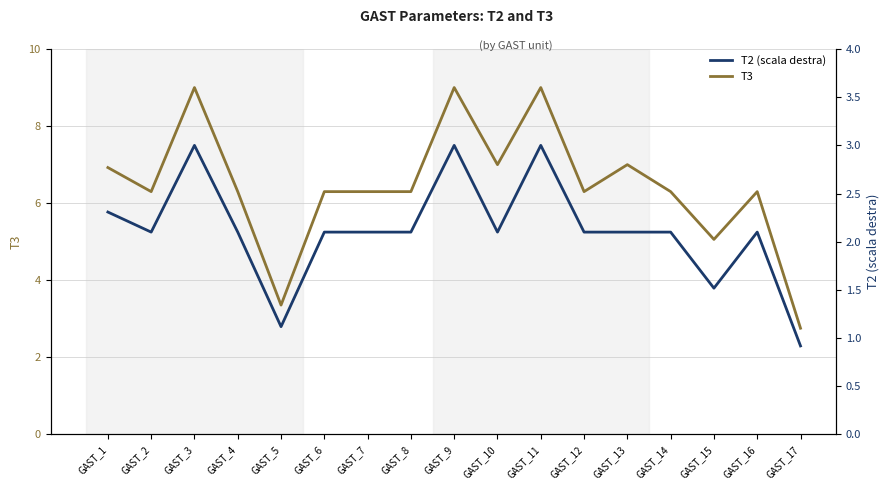

How many data points in T3 are less than 6?

3